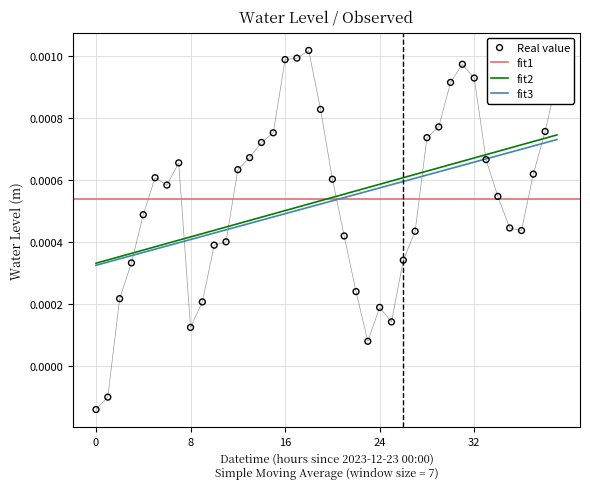

Which has a higher value, 2023-12-23 22:00 or 2023-12-23 02:00?

2023-12-23 22:00